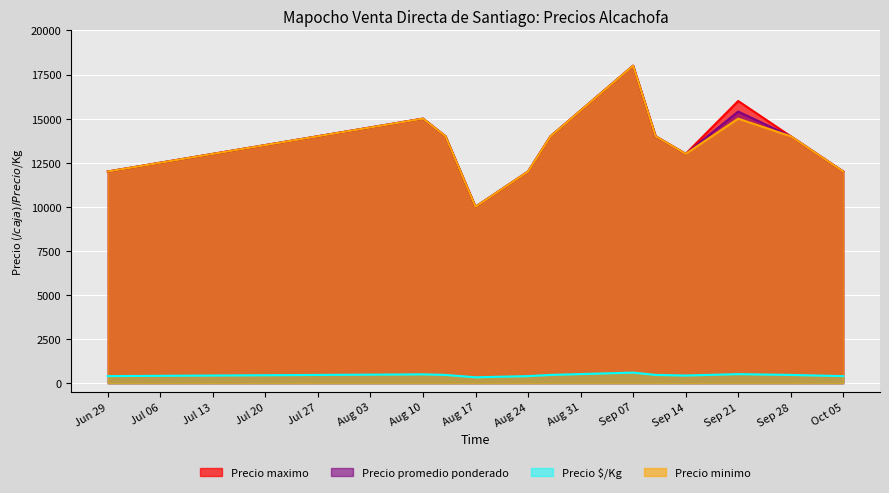

Rank the series by their maximum value, from highest to lowest.

Precio maximo, Precio promedio ponderado, Precio minimo, Precio $/Kg